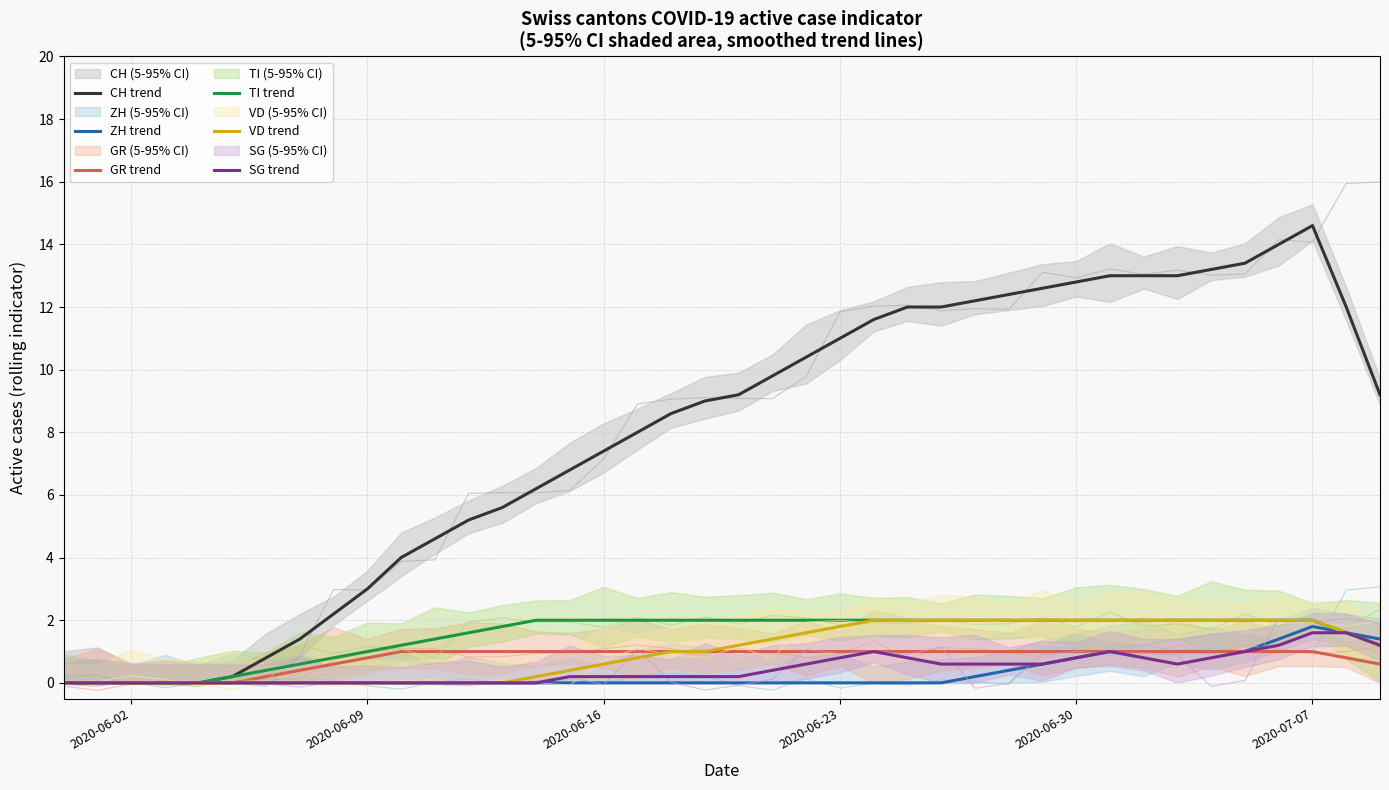

What is the spread (max minus min) of values at 10?

4.0